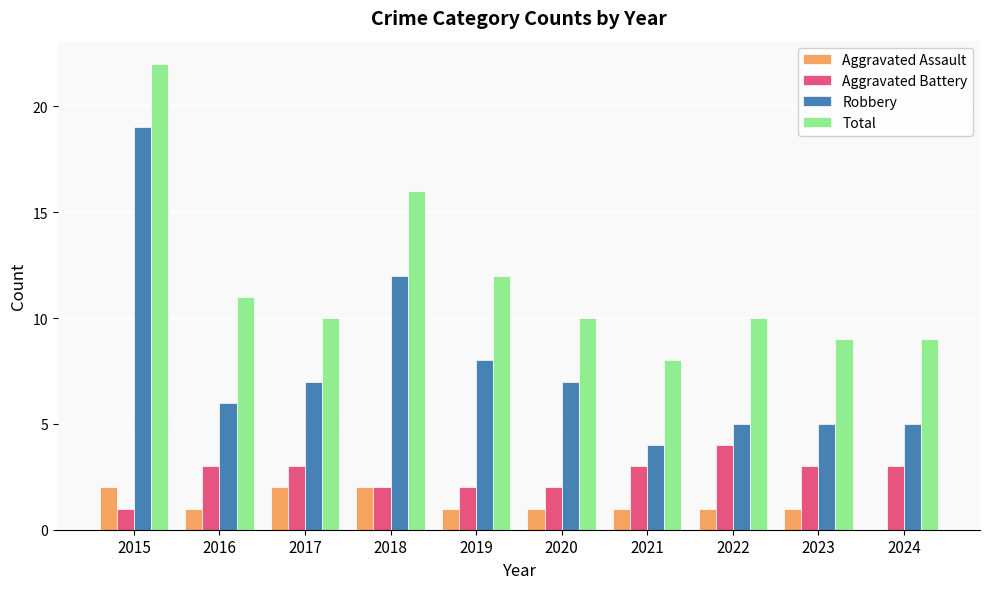

What is the sum of the Robbery values at 2023 and 2018?

17